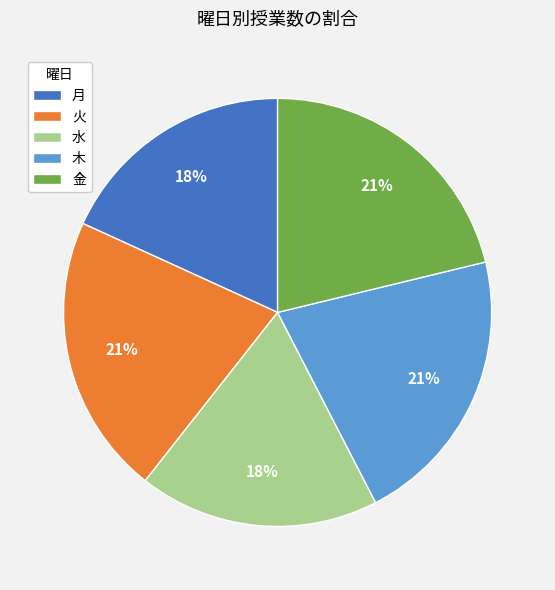

To the nearest percent, what portion does 月 represent?

18%